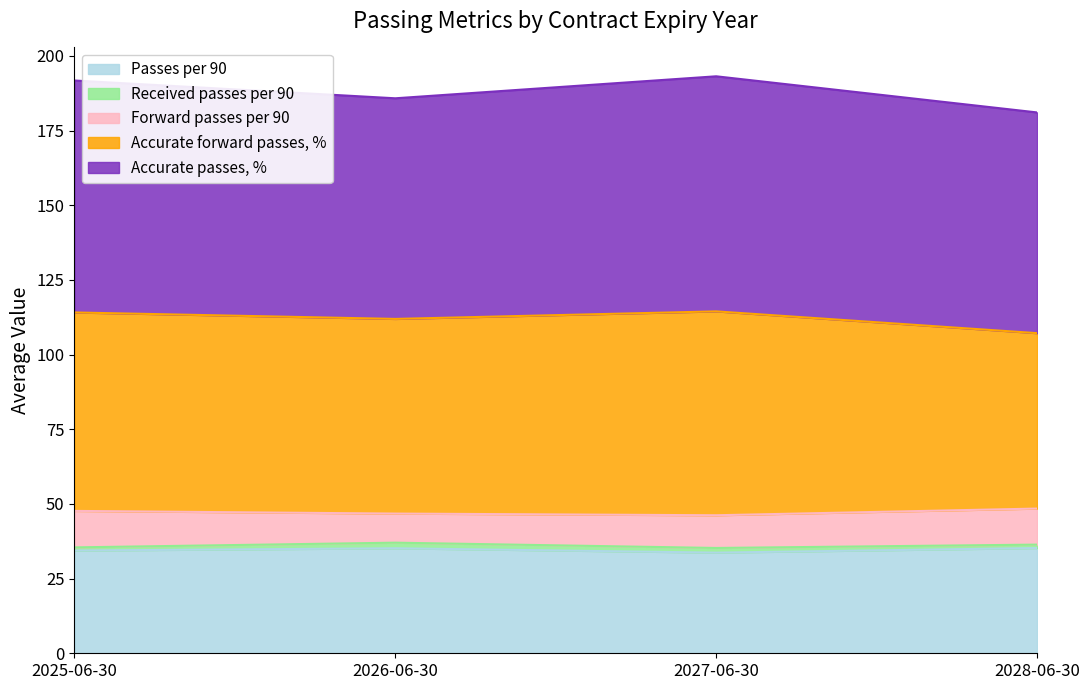

Which category has the lowest value across all series?

2025-06-30